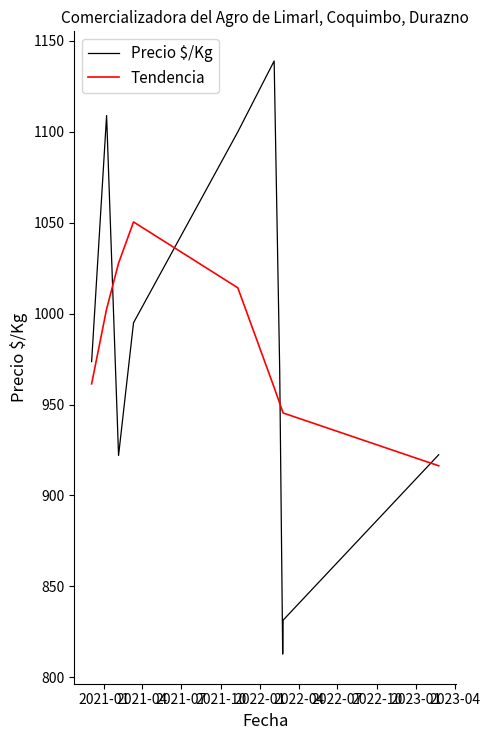

True or false: Precio $/Kg and Tendencia cross at least once.

True